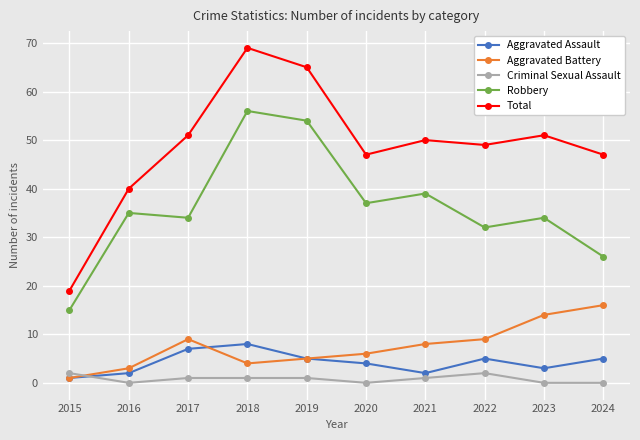

Which series ends up on top after the final intersection of Criminal Sexual Assault and Aggravated Battery?

Aggravated Battery